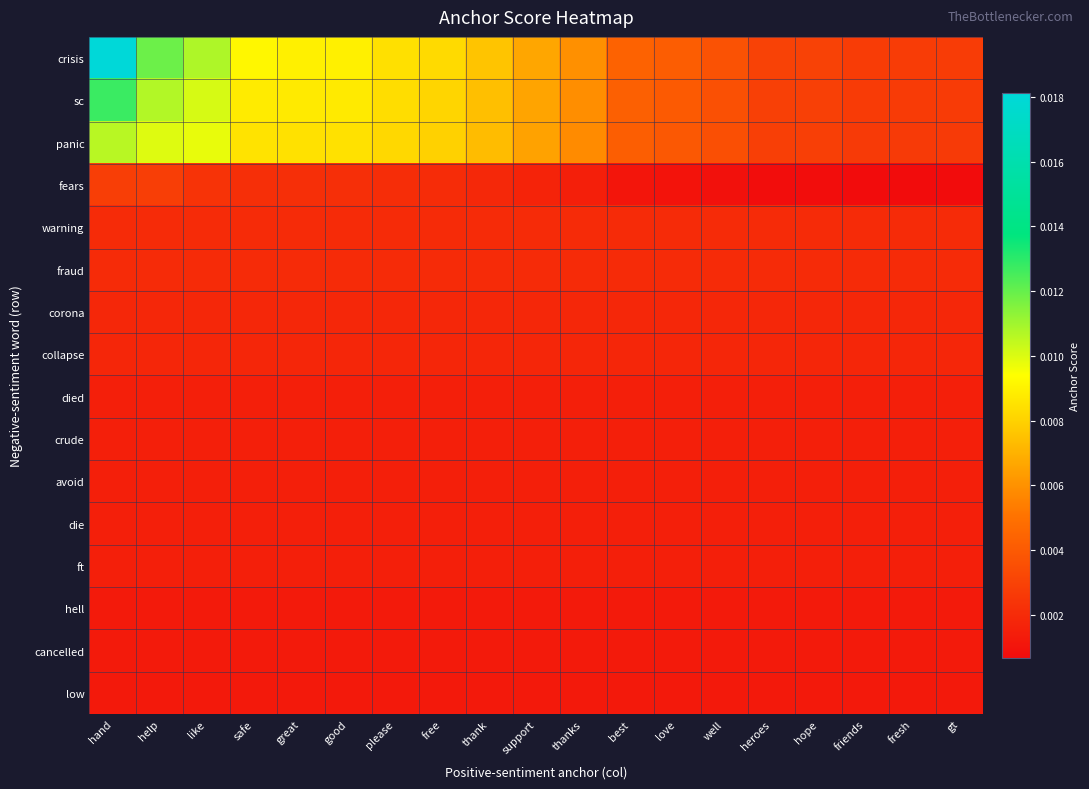

Rank the series at heroes from highest to lowest value.

crisis, sc, panic, warning, fraud, corona, collapse, died, crude, avoid, die, ft, hell, cancelled, low, fears